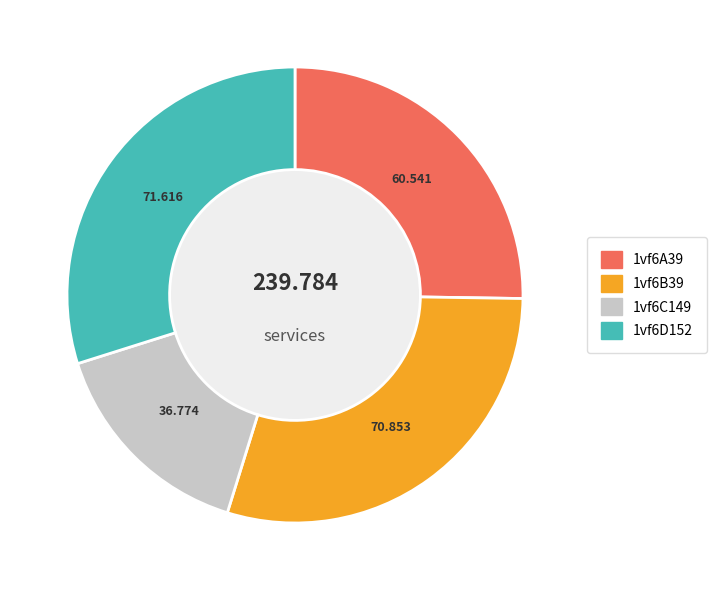

Is the sum of 1vf6C149 and 1vf6D152 greater than half?

No